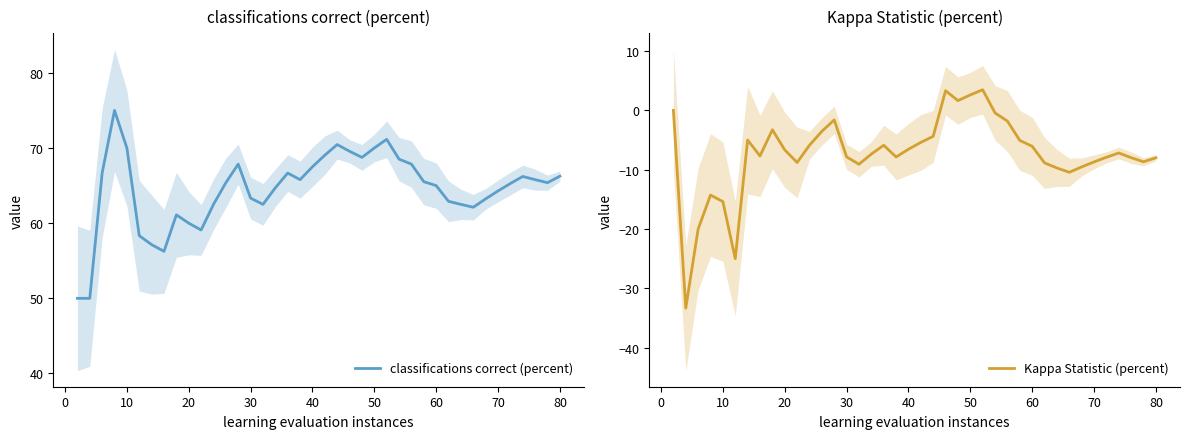

True or false: Kappa Statistic (percent) and classifications correct (percent) intersect in this chart.

False